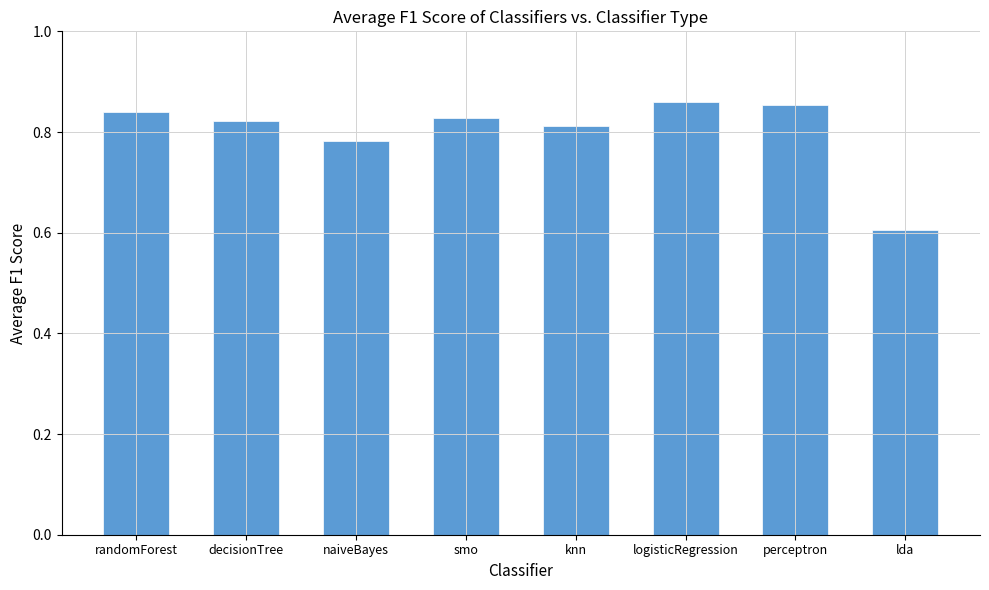

Between smo and perceptron, which is larger?

perceptron